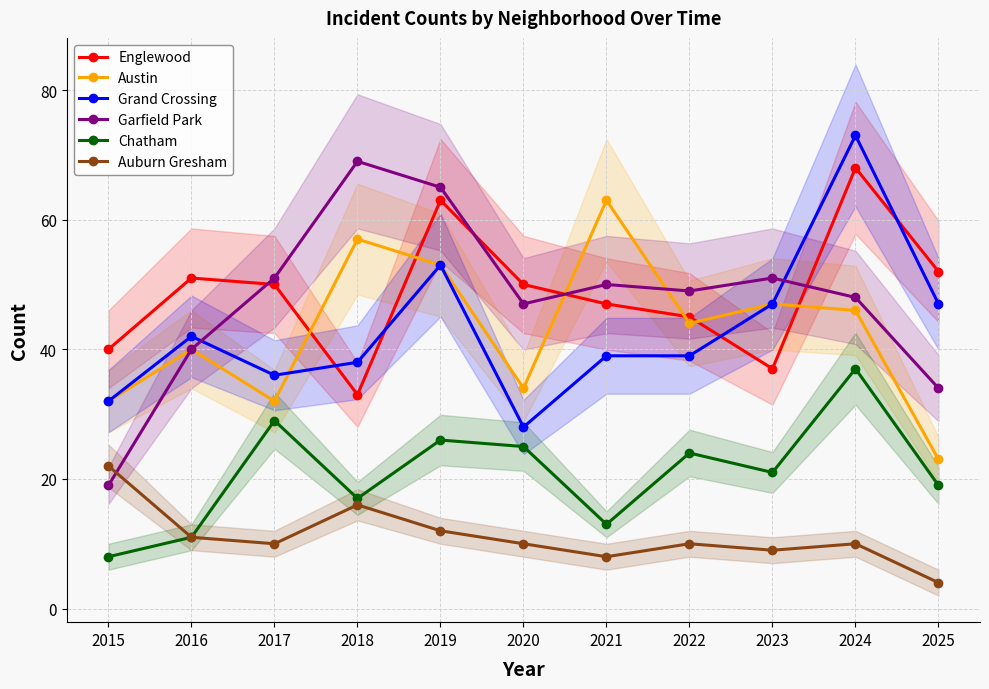

At which category does Austin reach its first local peak?

2016